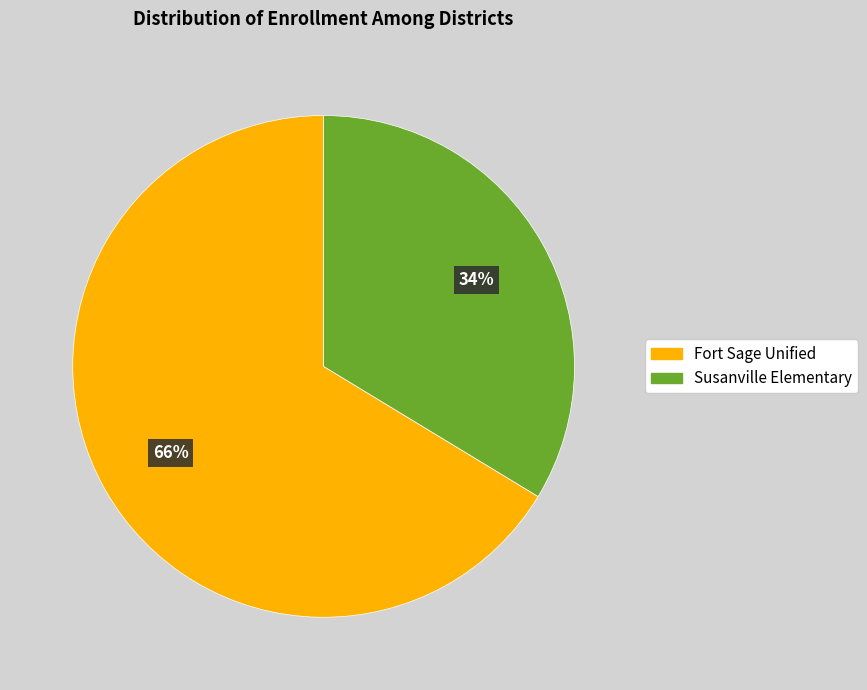

To the nearest percent, what percentage of the pie is Fort Sage Unified?

66%